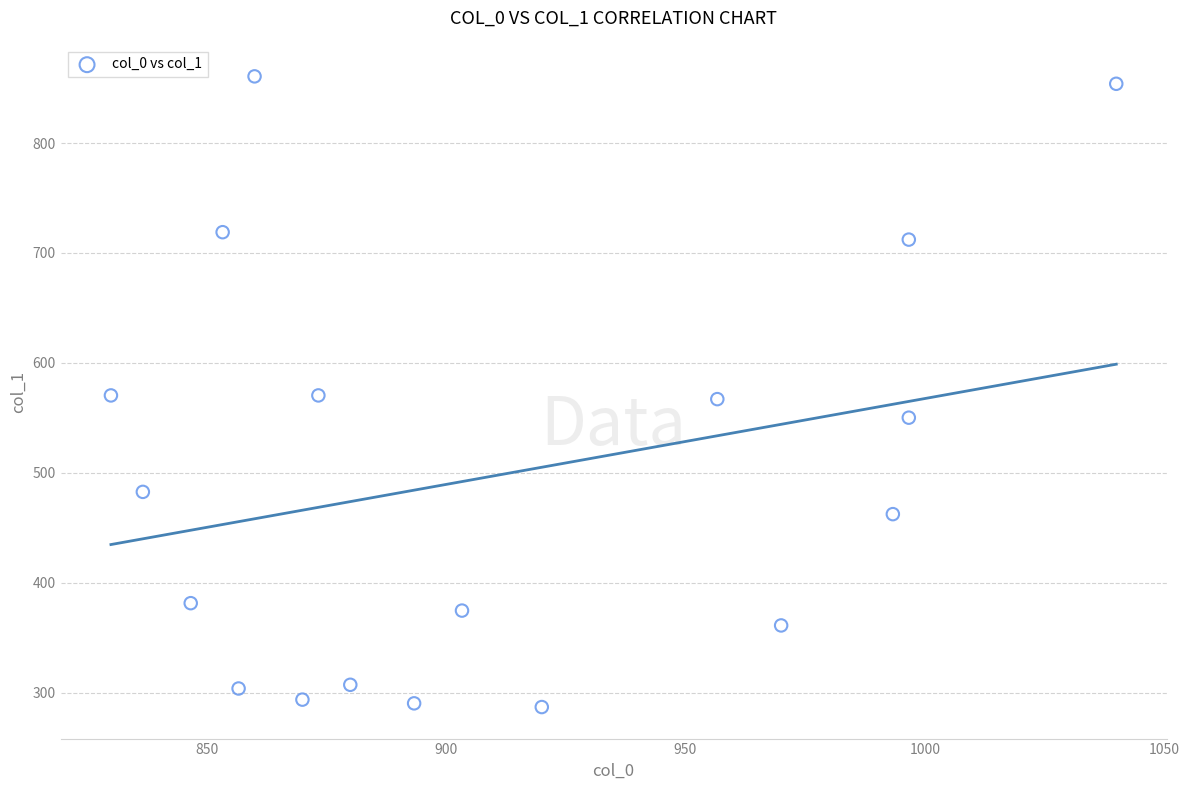

What is the range of X values (max minus min)?

210.0